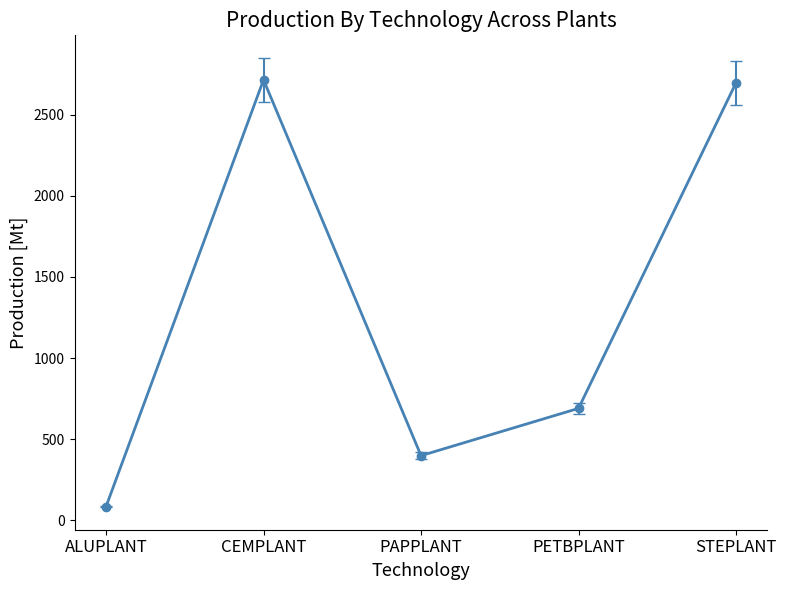

Where is the data nearest to the value 1399?

PETBPLANT